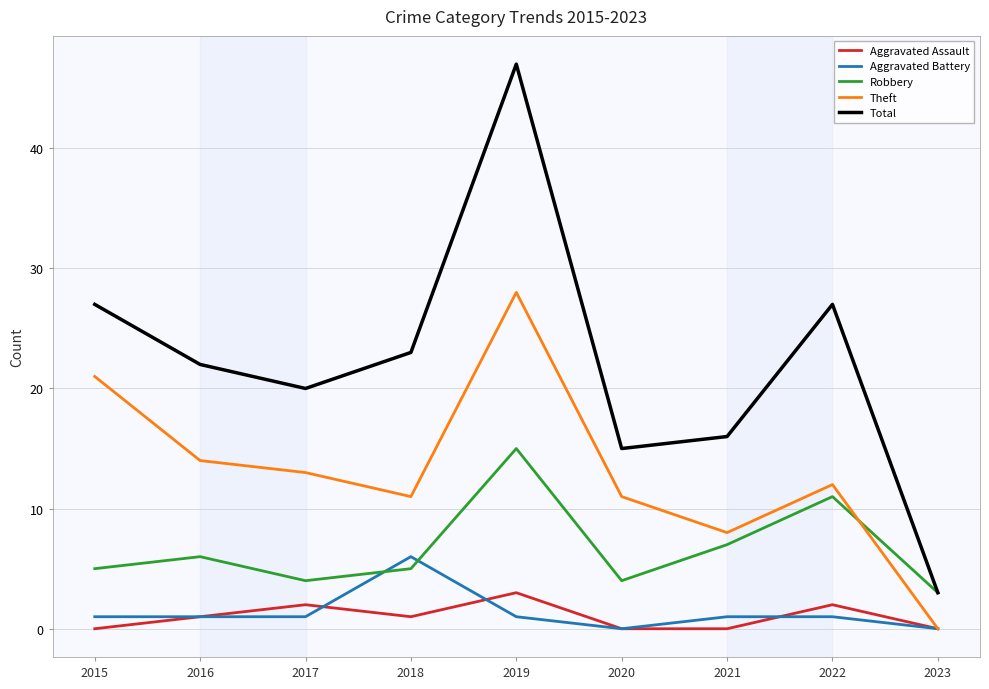

List the series in order of their peak value, highest first.

Total, Theft, Robbery, Aggravated Battery, Aggravated Assault